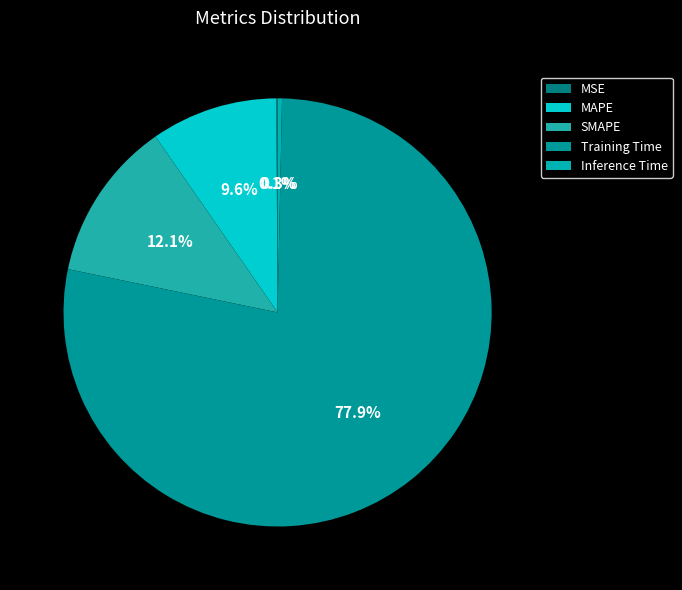

Is it true that MAPE is 10% of the pie?

True